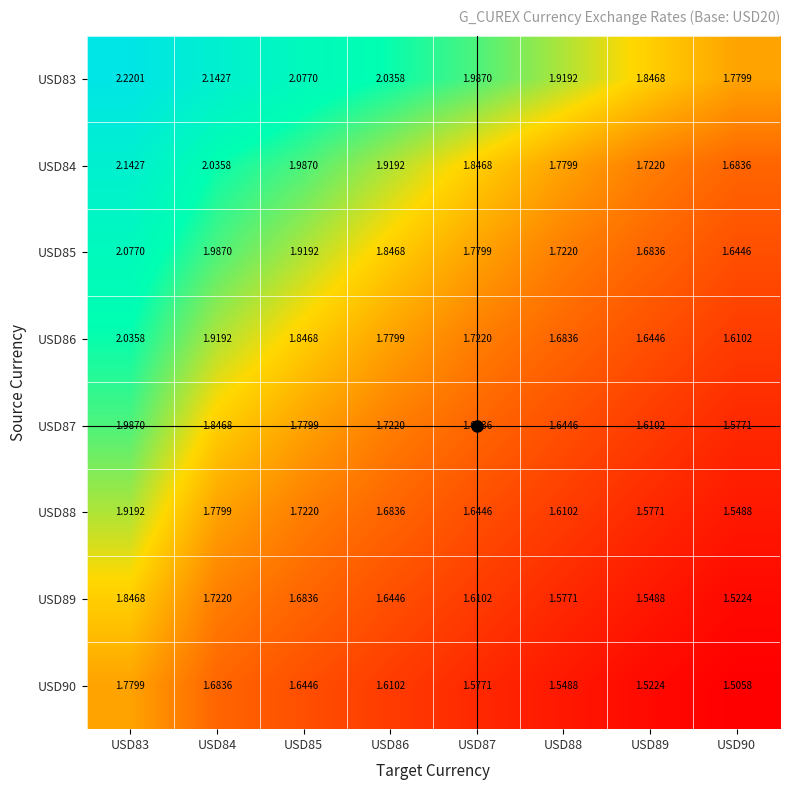

Which series has the largest range (max minus min)?

USD84